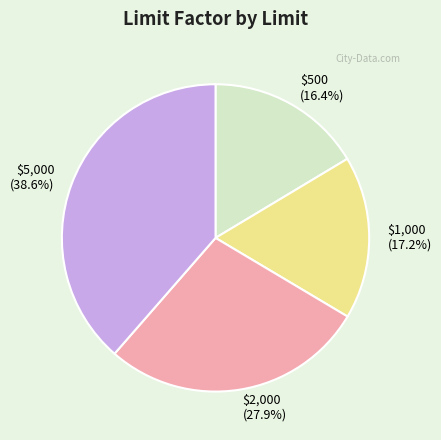

Do $5,000 and $2,000 together represent more than half of the pie?

Yes